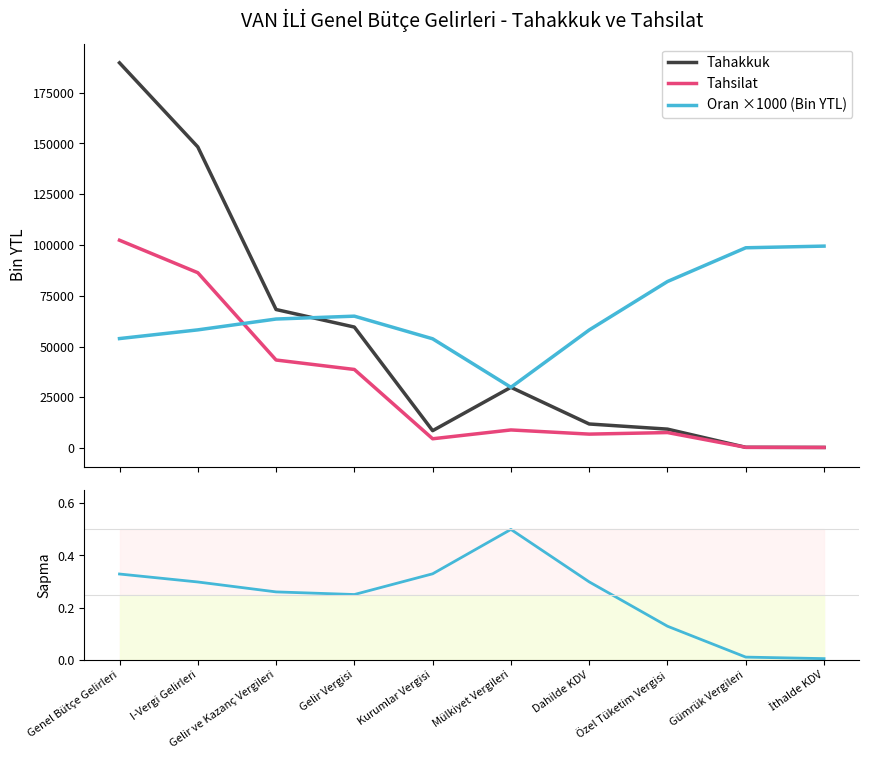

Read the Tahsilat Sapması value at Genel Bütçe Gelirleri.

0.3